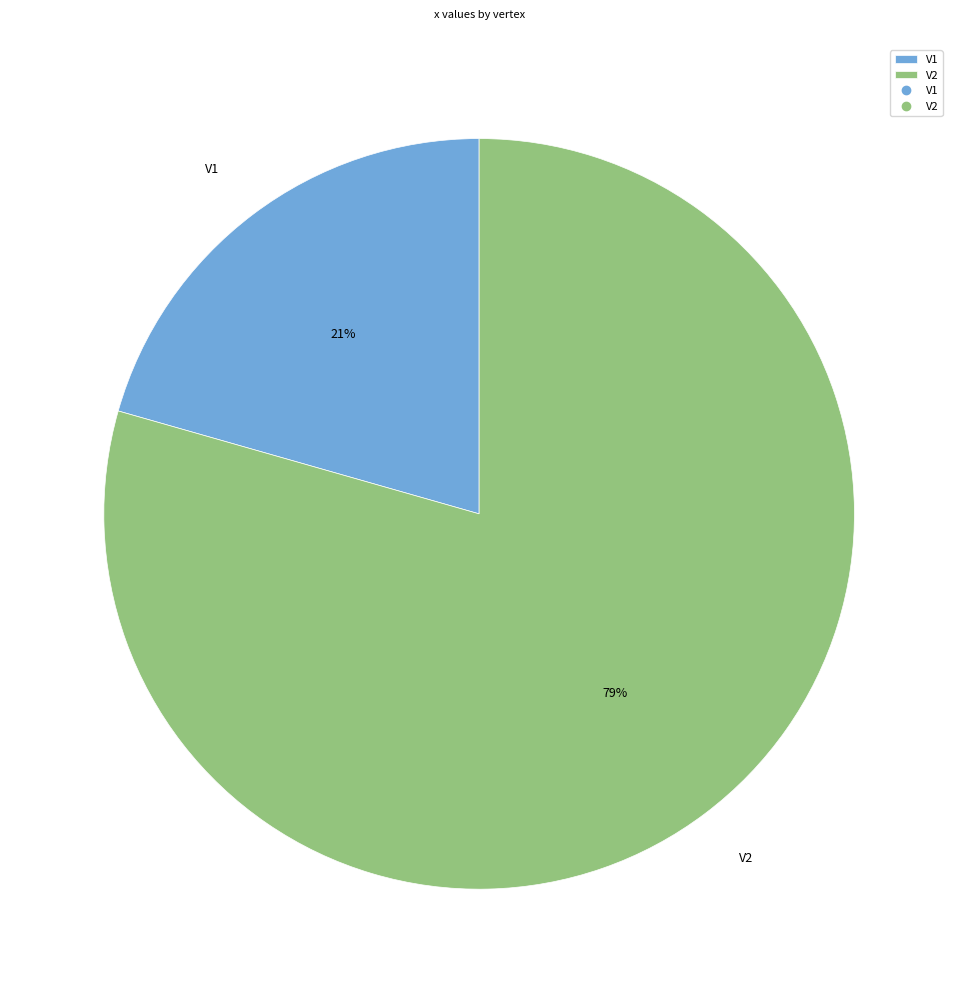

What is the largest slice in the pie chart?

V2